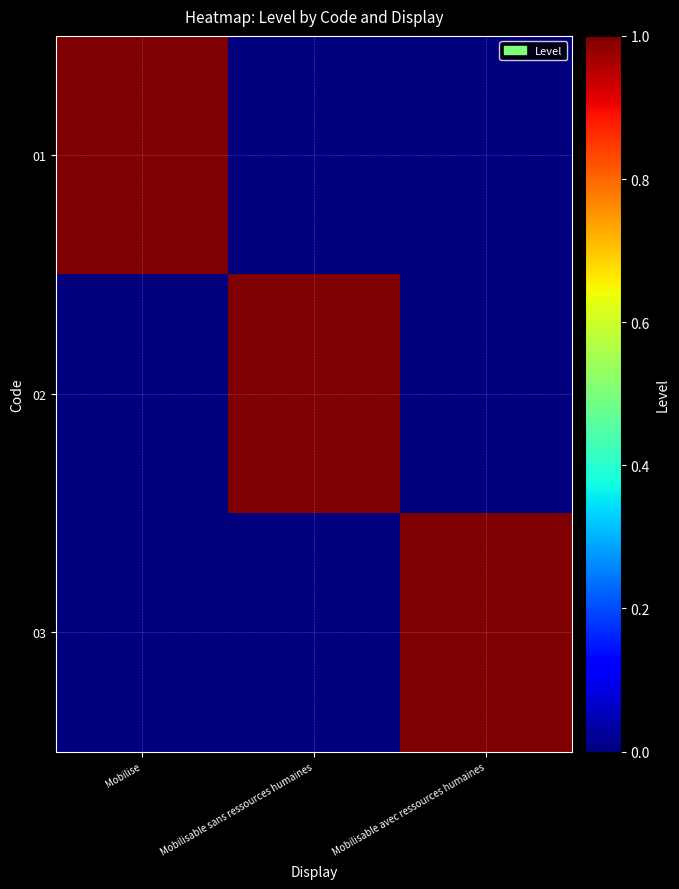

Reading left to right, transcribe all the data shown in this chart.

01: Mobilise=1	Mobilisable sans ressources humaines=0	Mobilisable avec ressources humaines=0
02: Mobilise=0	Mobilisable sans ressources humaines=1	Mobilisable avec ressources humaines=0
03: Mobilise=0	Mobilisable sans ressources humaines=0	Mobilisable avec ressources humaines=1